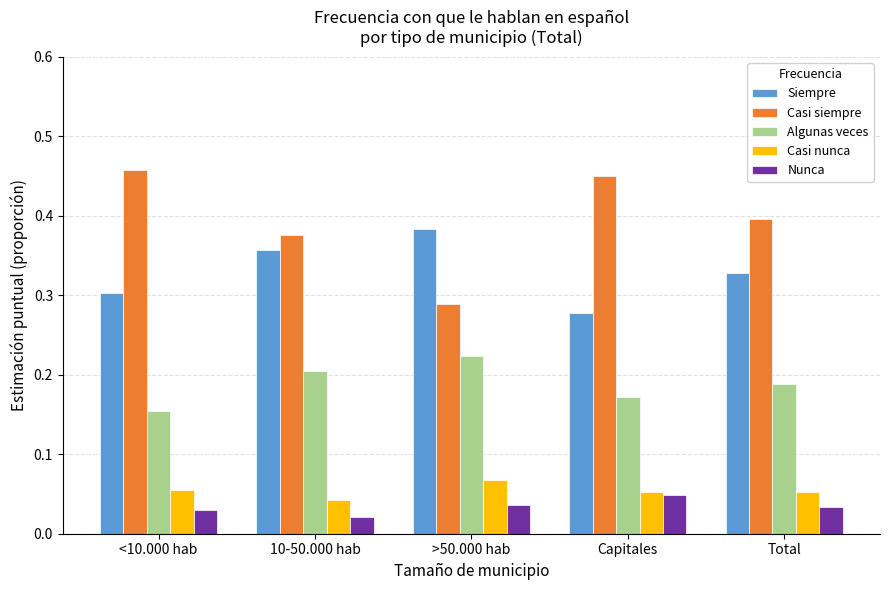

True or false: Algunas veces has a value of 0.3 at Capitales.

False